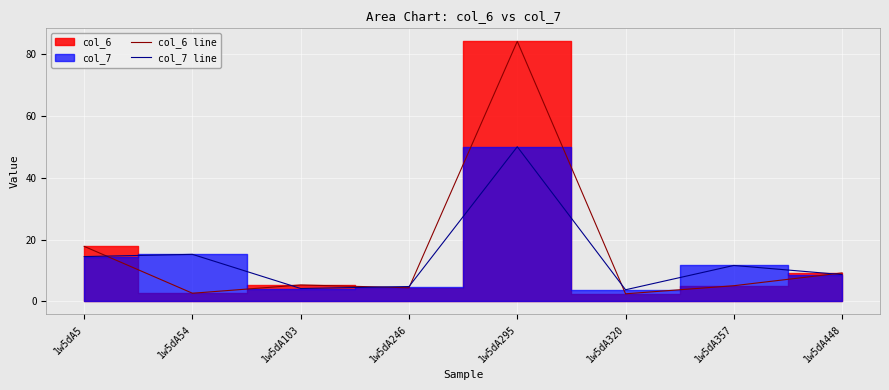

Reading left to right, transcribe all the data shown in this chart.

col_6 line: 17.8	2.6	5.3	4.4	84.2	2.5	5.1	9.2
col_7 line: 14.5	15.2	4.2	4.8	50.1	3.8	11.6	8.7